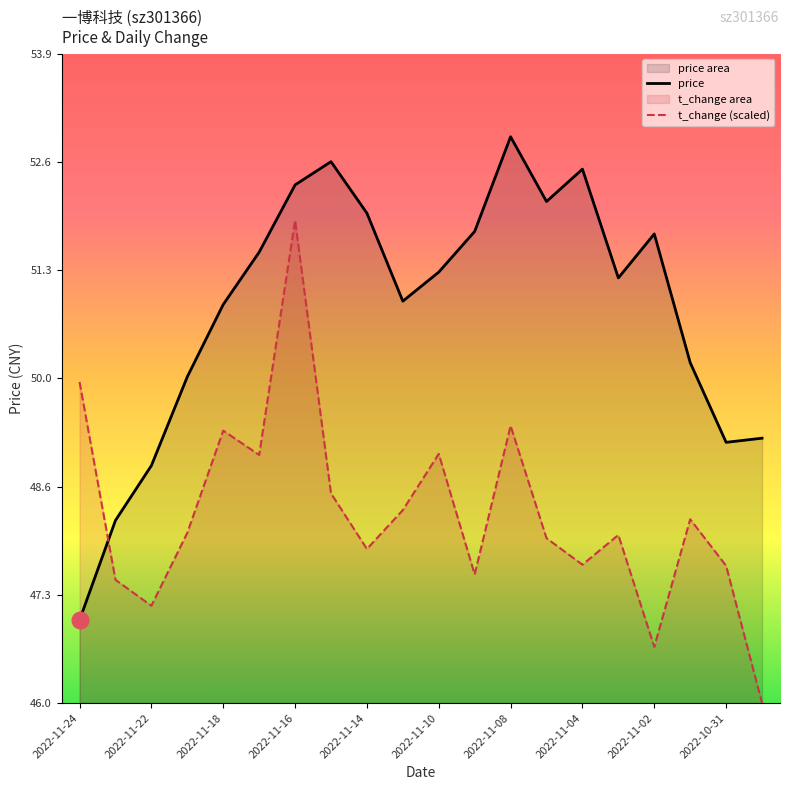

What is the sum of the price values at 2022-11-24 and 2022-11-04?

99.5